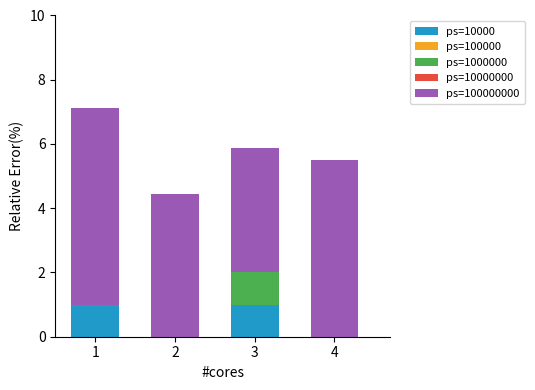

True or false: ps=10000 has a value of 0.0 at 2.

True